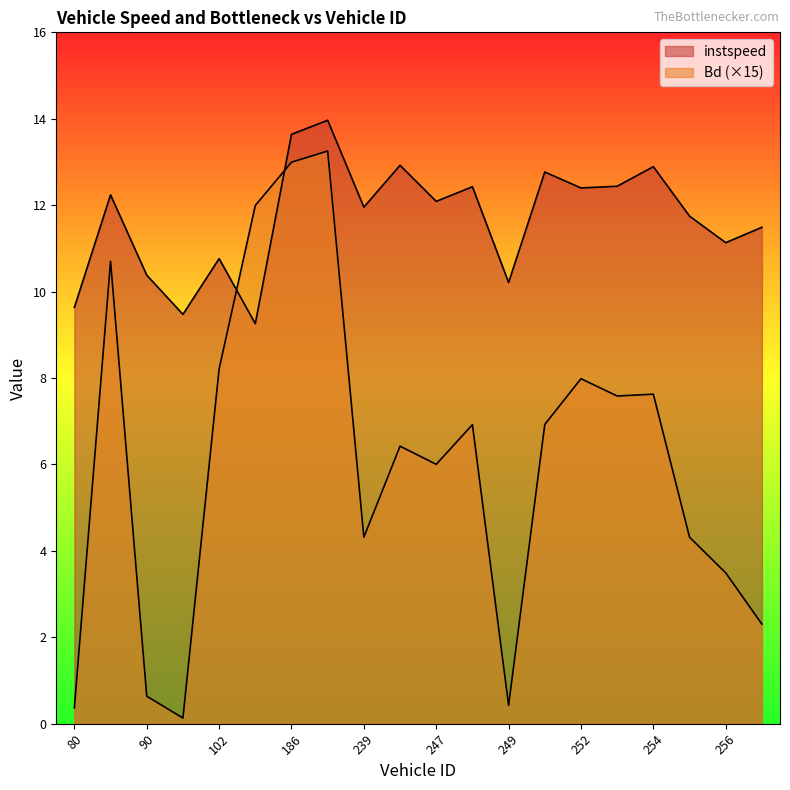

How many values in the instspeed series exceed 12?

10